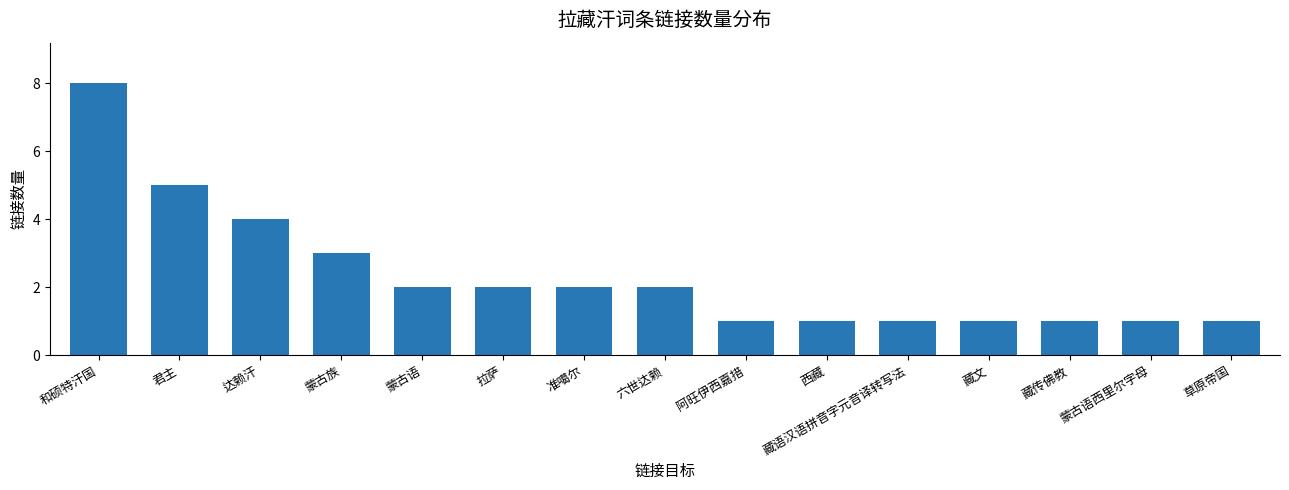

The chart shows a value of 2 at 六世达赖. True or false?

True